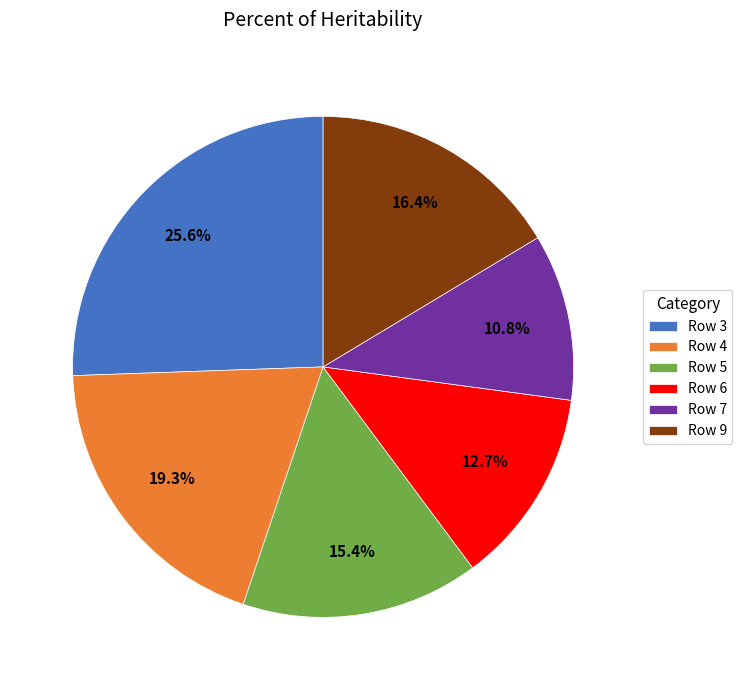

Do Row 9 and Row 5 together represent more than half of the pie?

No